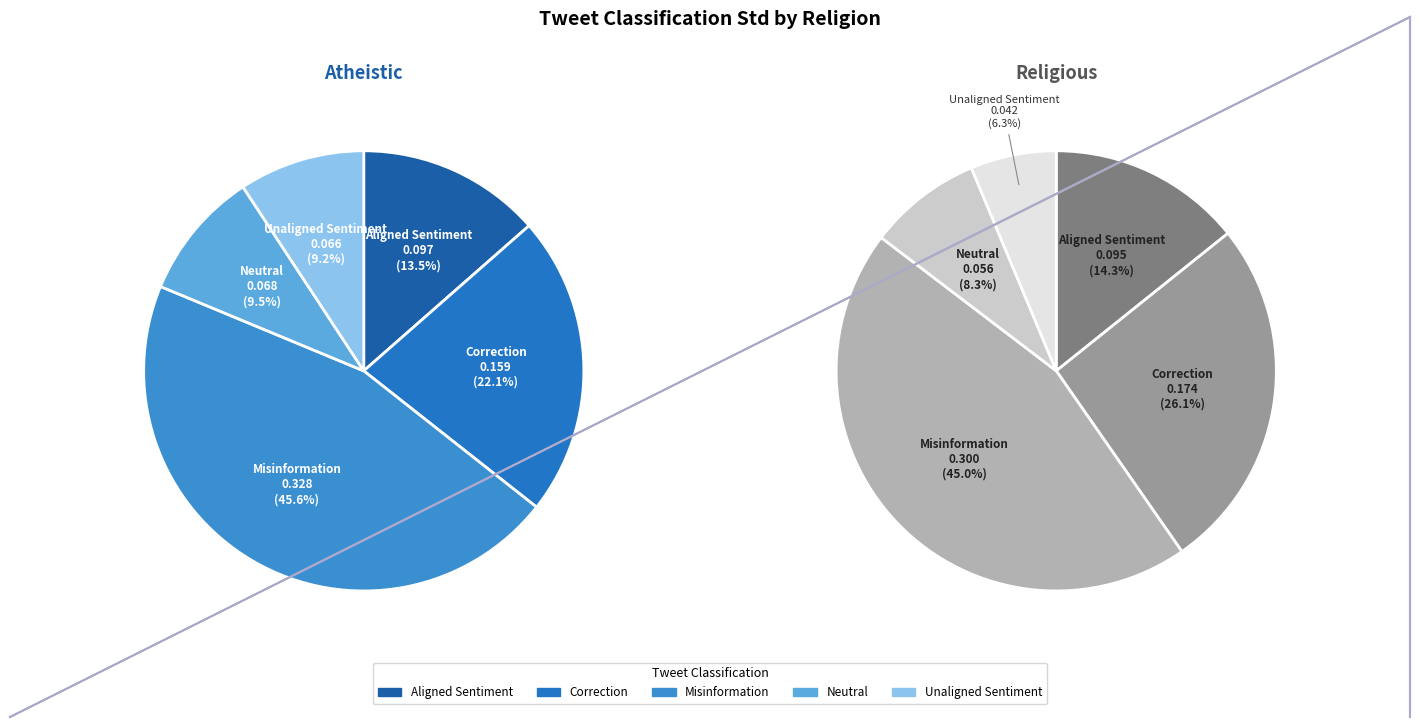

Does any single category account for the majority?

No